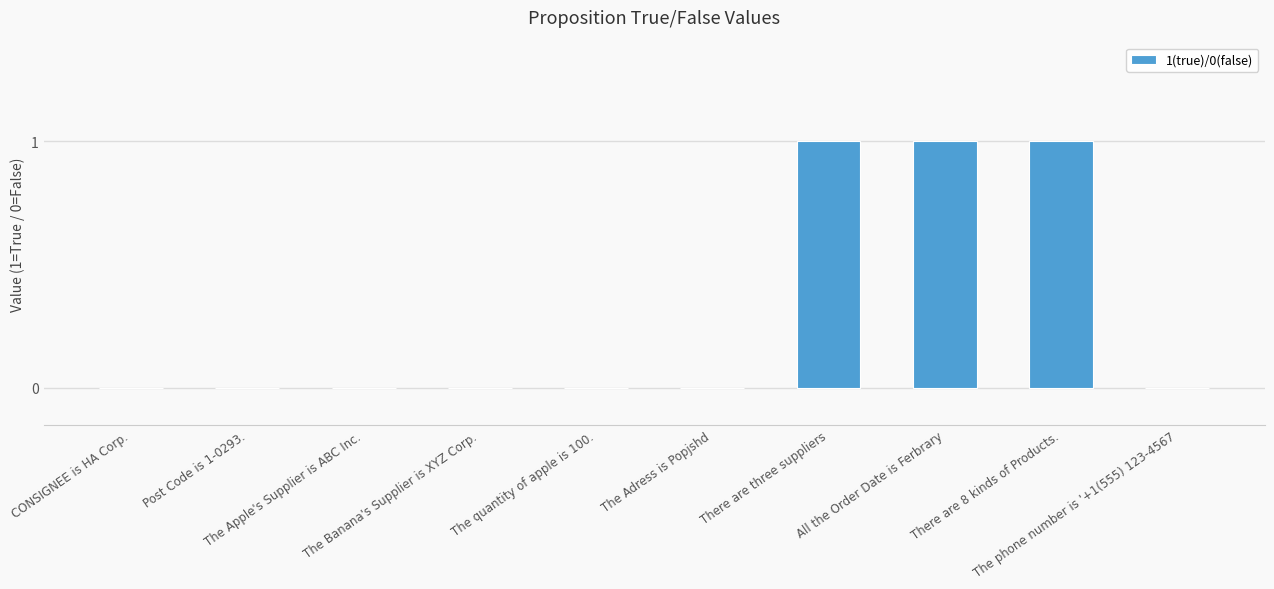

Count the values in the range 0 to 1.

10